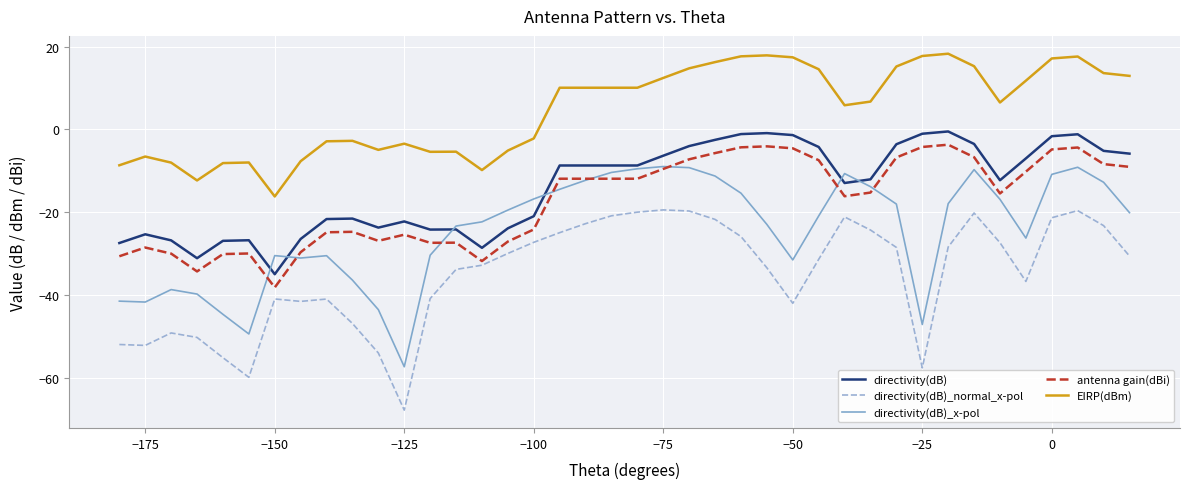

What is the lowest value of the directivity(dB)_x-pol series?

-57.4